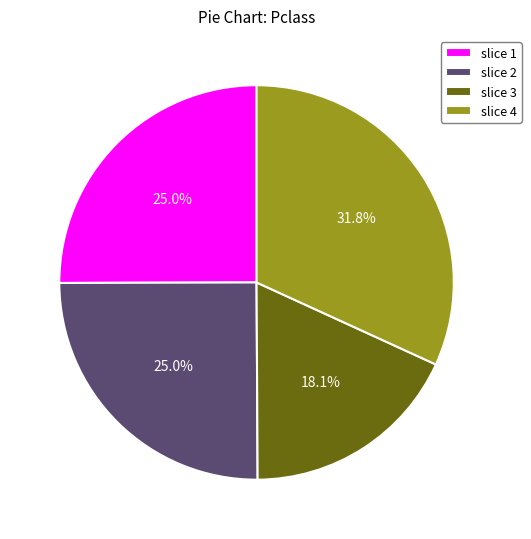

Is there a majority slice in this chart?

No